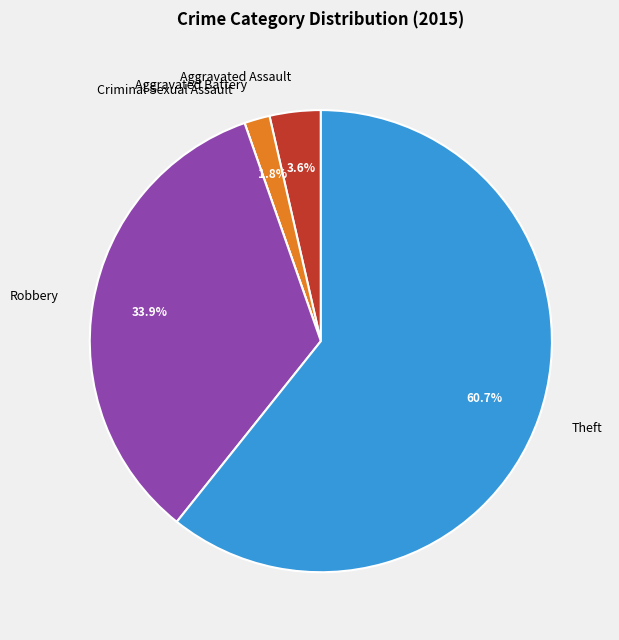

To the nearest percent, what percentage of the pie is Robbery?

34%